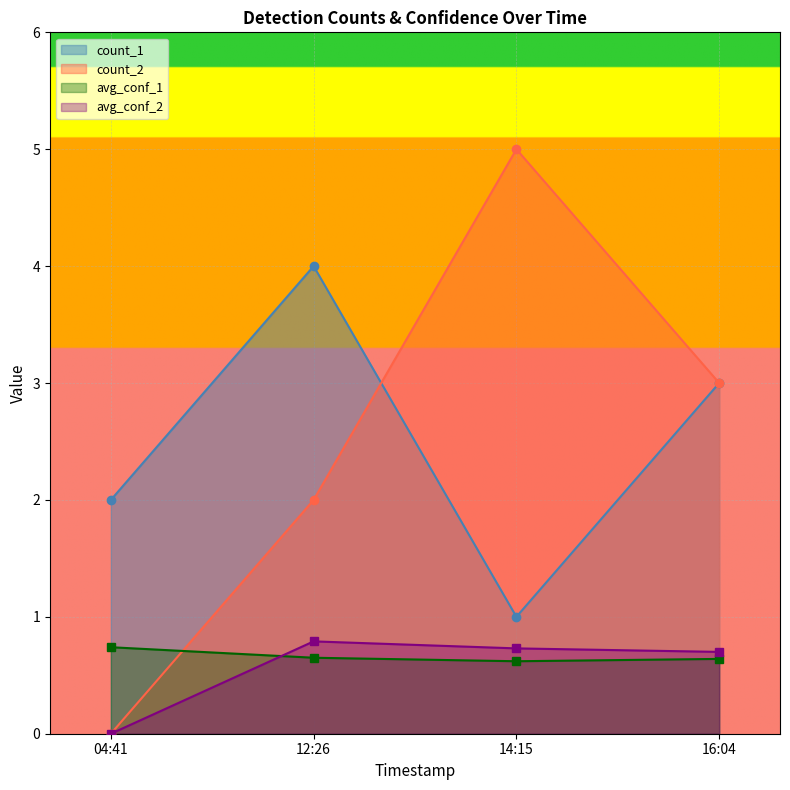

After their last crossing, which series has the higher values: count_2 or avg_conf_1?

count_2